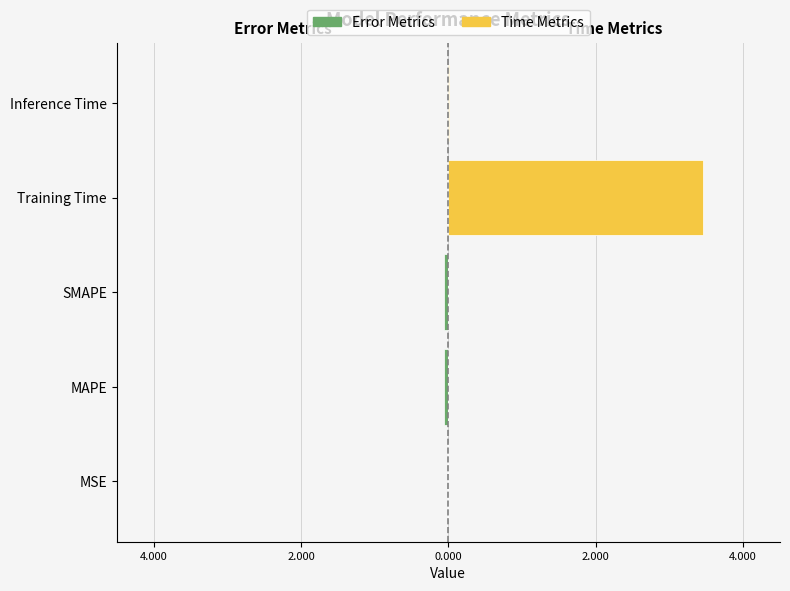

Is the value of Error Metrics at MSE greater than the value of Time Metrics at Training Time?

No